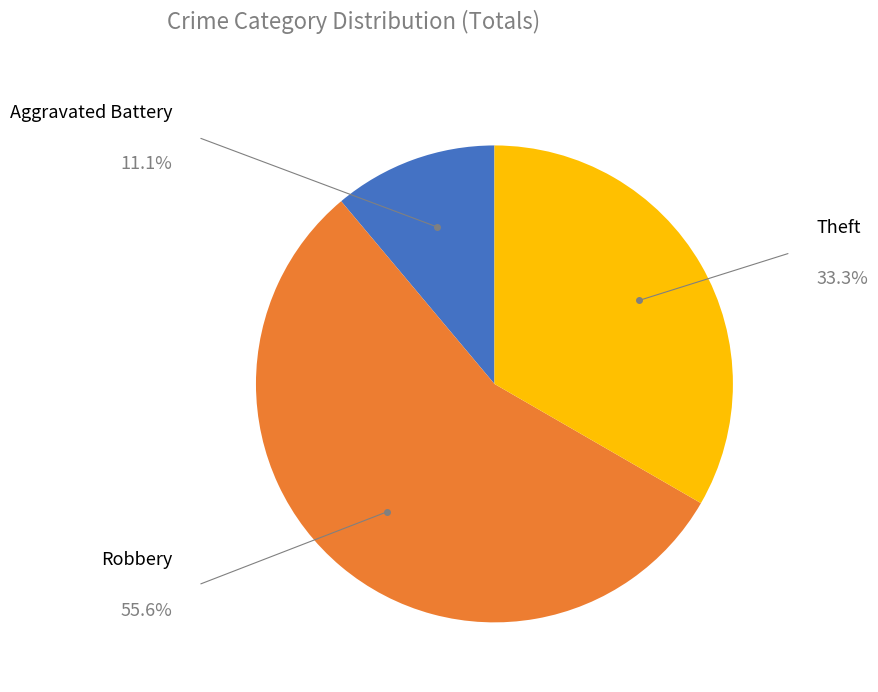

Does any single category account for the majority?

Yes